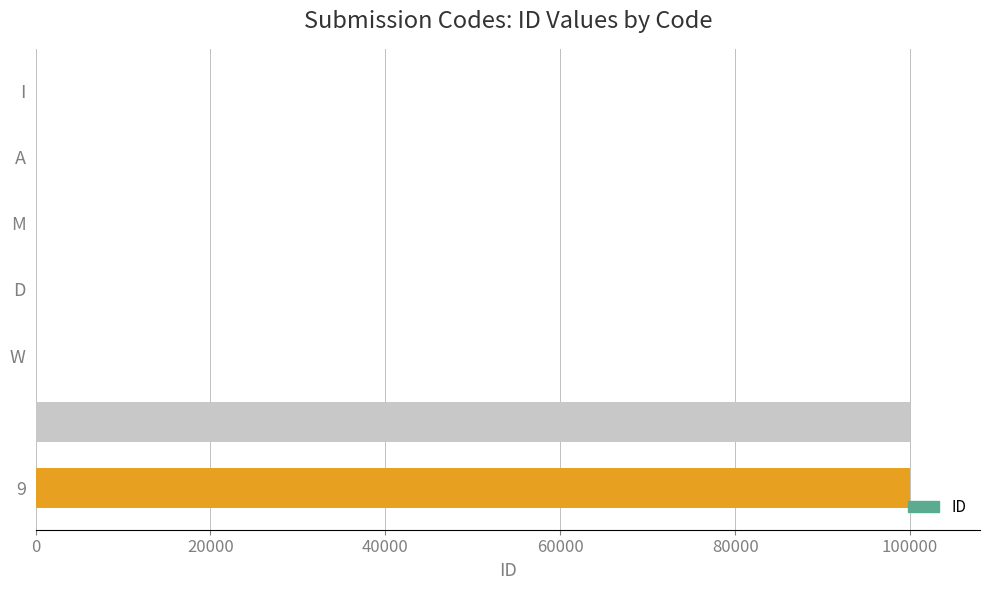

What is the maximum value shown in the chart?

99999